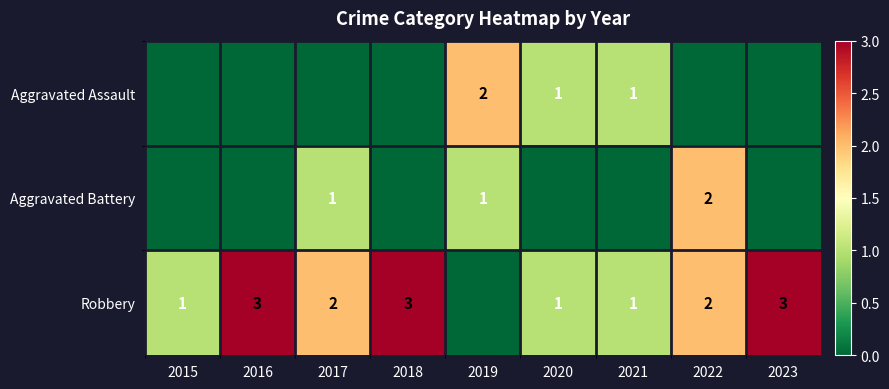

Is it true that Aggravated Assault equals 2 at 2020?

False